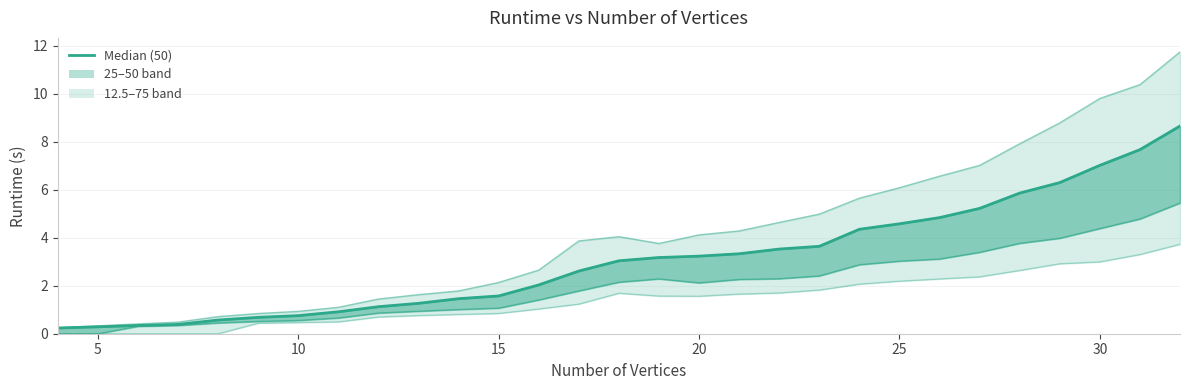

What is the value of the 12.5th percentile point at the 22nd from the left?

2.2